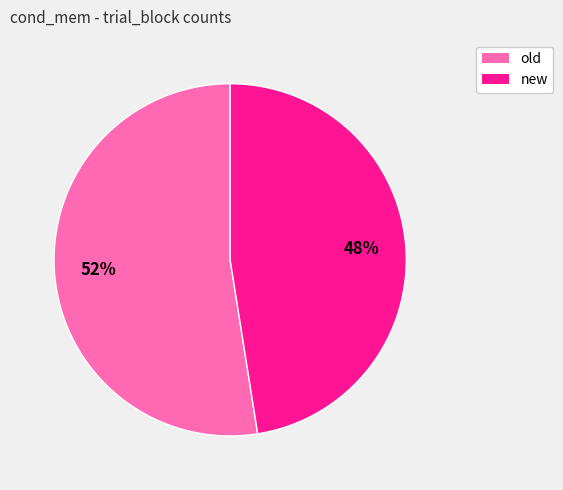

Is new the majority of the pie?

No